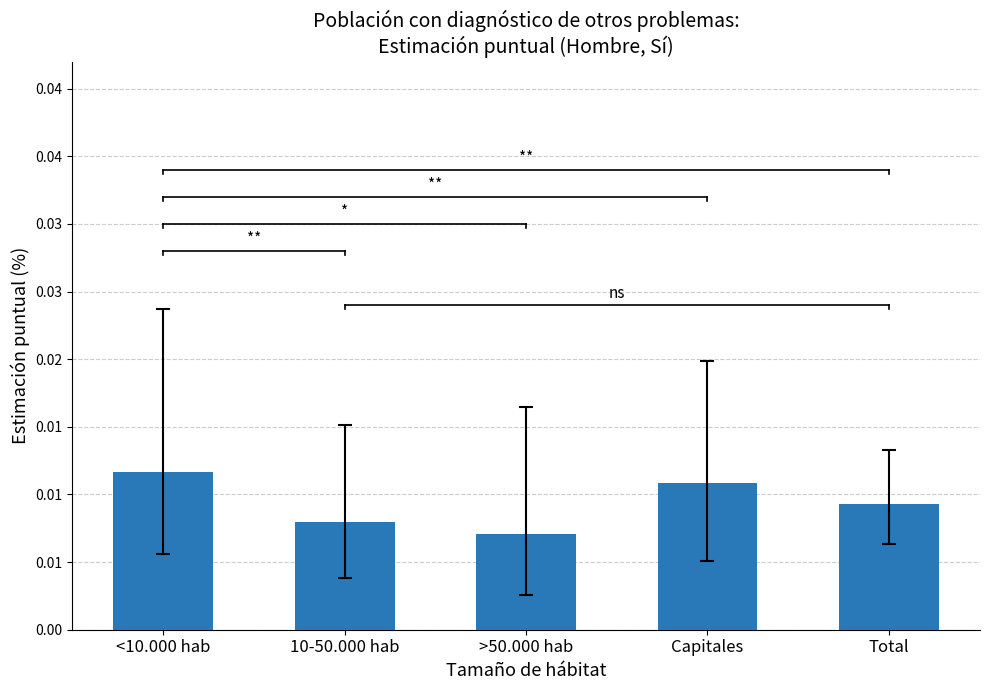

Rank the categories by value from lowest to highest.

>50.000 hab, 10-50.000 hab, Total, Capitales, <10.000 hab